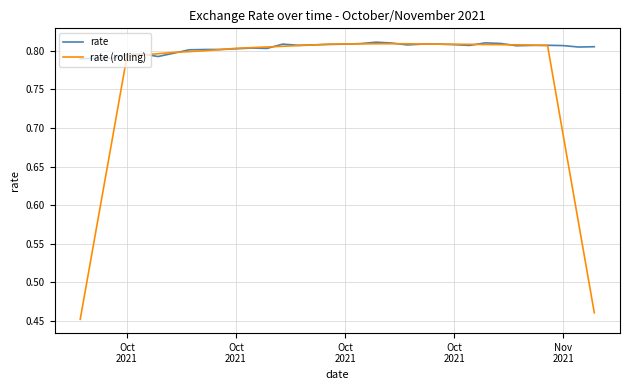

Does the chart have visible grid lines?

Yes